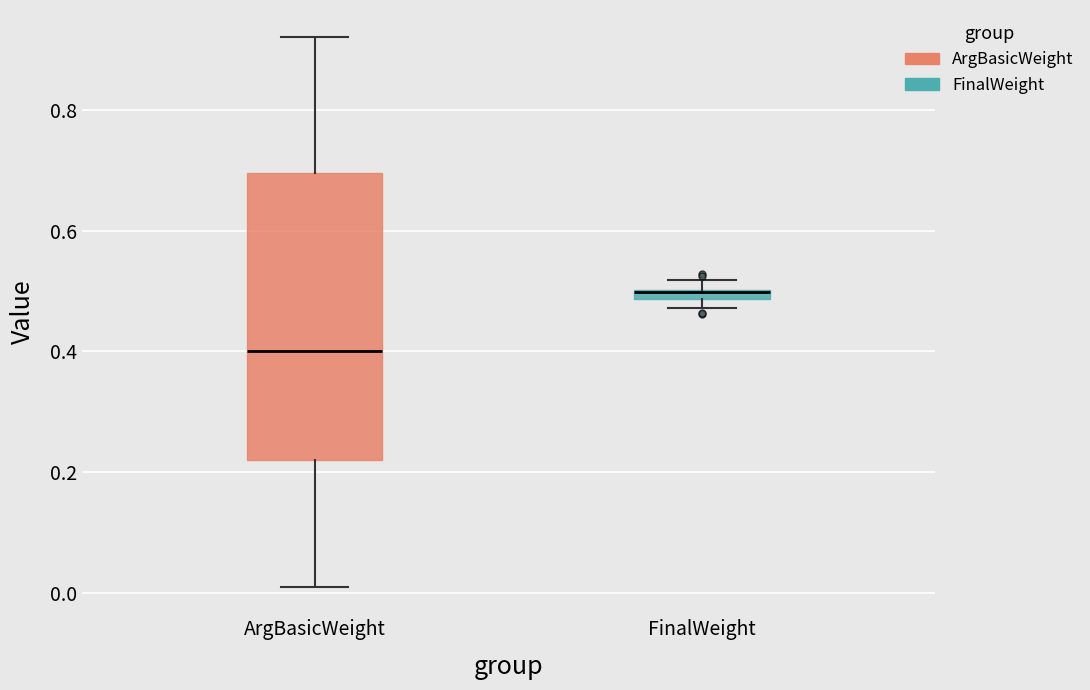

Where does the median line of the box for ArgBasicWeight sit on the y-axis? The values are not printed on the chart, so give them approximately, as read against the axis.

0.40